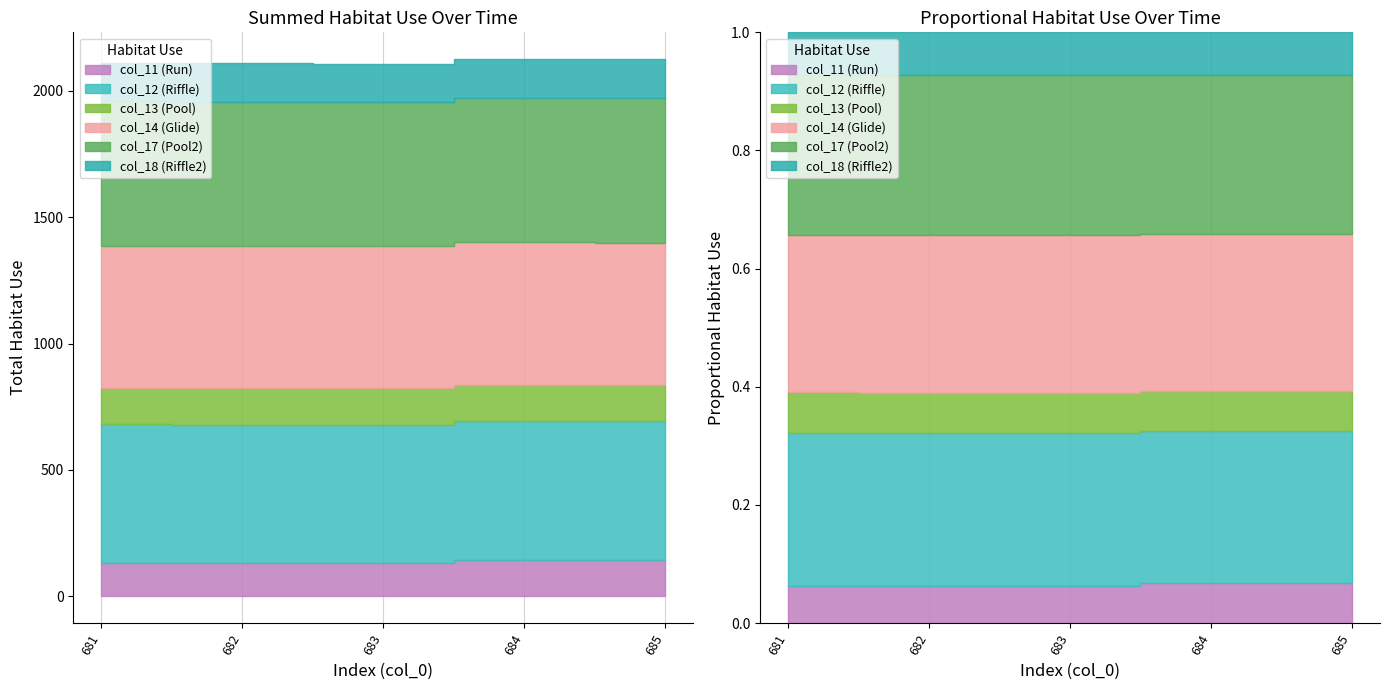

True or false: col_12 and col_13 intersect in this chart.

False